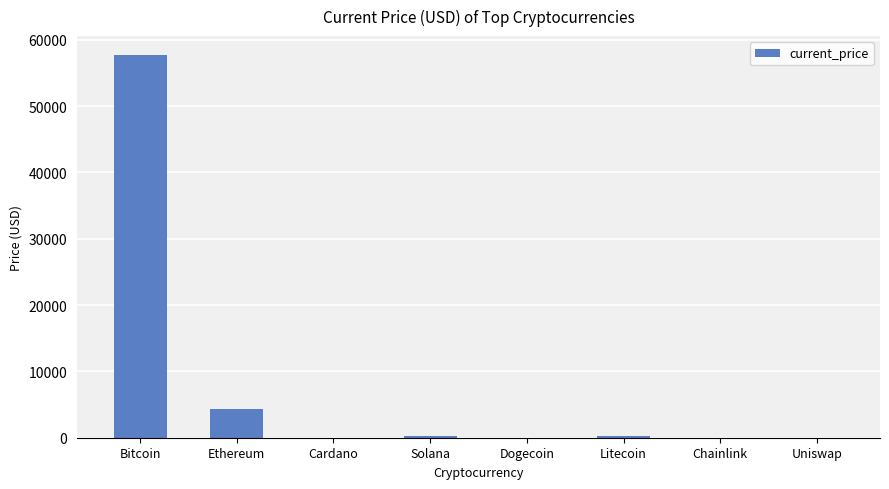

How many values exceed 209?

4